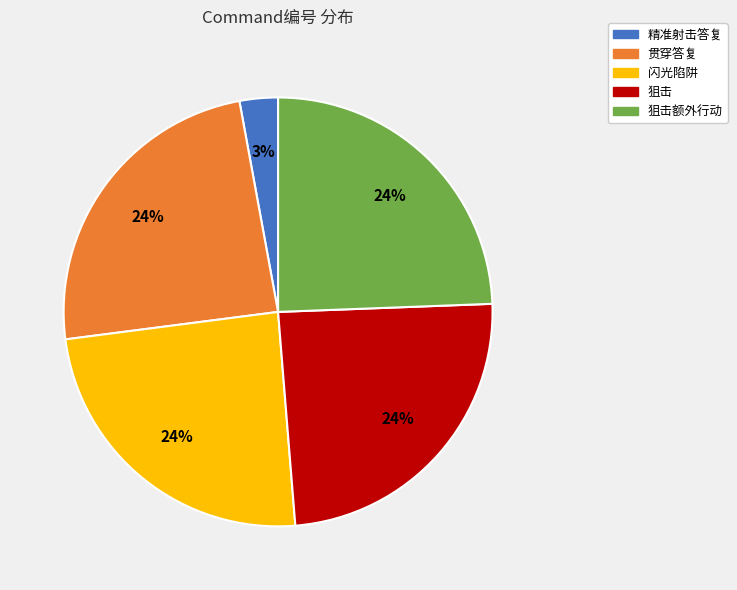

Is there any slice that represents more than half of the pie?

No